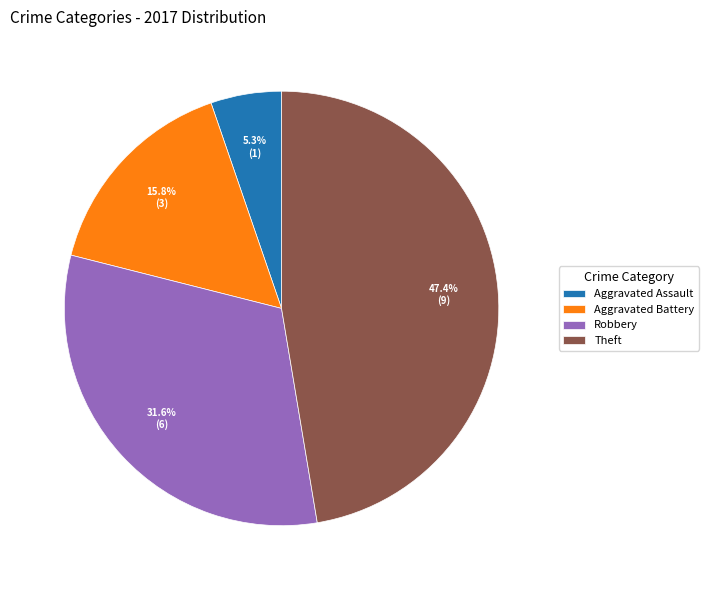

Does Theft represent more than half of the total?

No